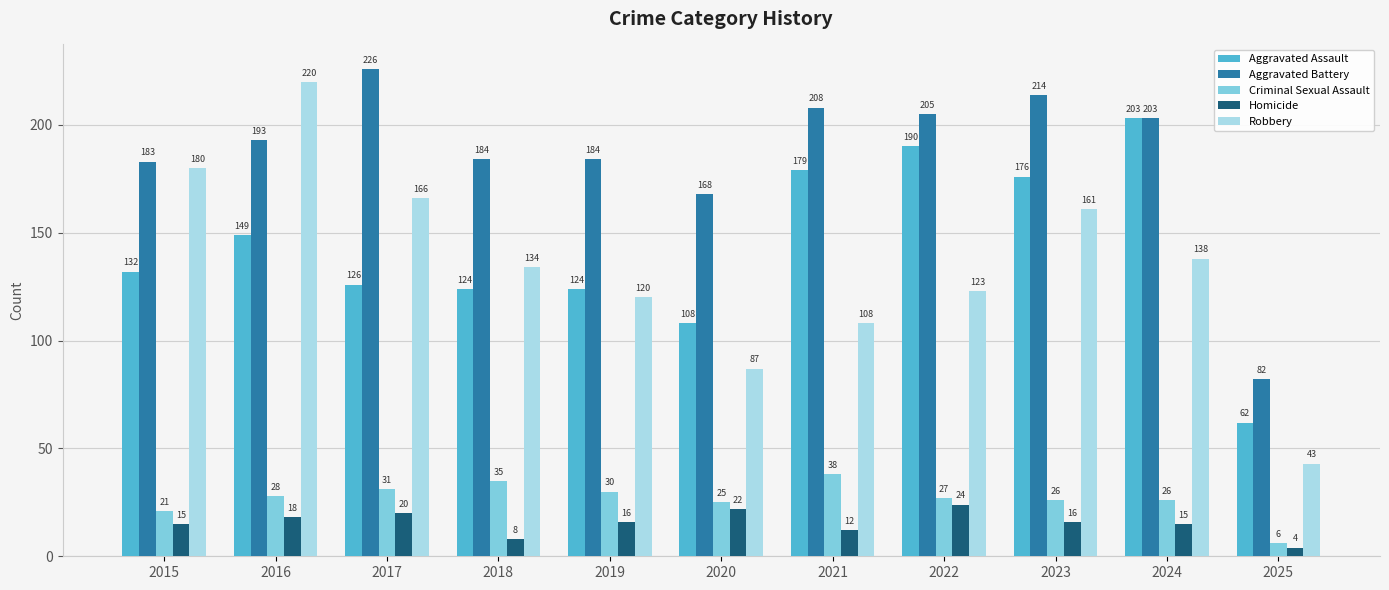

Reading left to right, transcribe all the data shown in this chart.

Aggravated Assault: 2015=132	2016=149	2017=126	2018=124	2019=124	2020=108	2021=179	2022=190	2023=176	2024=203	2025=62
Aggravated Battery: 2015=183	2016=193	2017=226	2018=184	2019=184	2020=168	2021=208	2022=205	2023=214	2024=203	2025=82
Criminal Sexual Assault: 2015=21	2016=28	2017=31	2018=35	2019=30	2020=25	2021=38	2022=27	2023=26	2024=26	2025=6
Homicide: 2015=15	2016=18	2017=20	2018=8	2019=16	2020=22	2021=12	2022=24	2023=16	2024=15	2025=4
Robbery: 2015=180	2016=220	2017=166	2018=134	2019=120	2020=87	2021=108	2022=123	2023=161	2024=138	2025=43